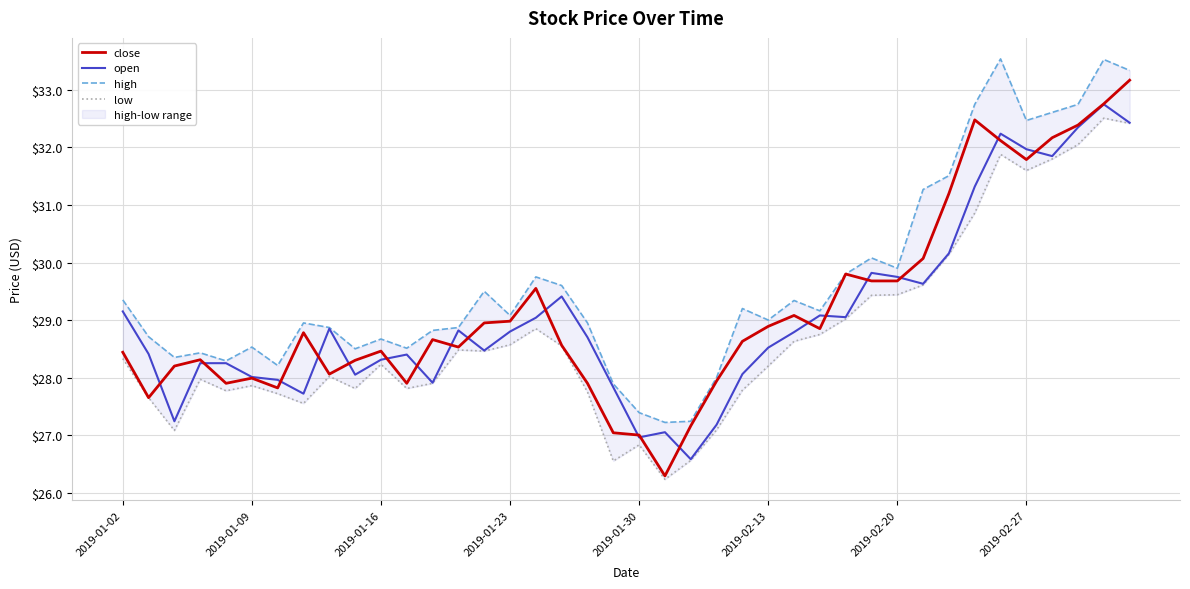

Which series has the widest spread of values?

close